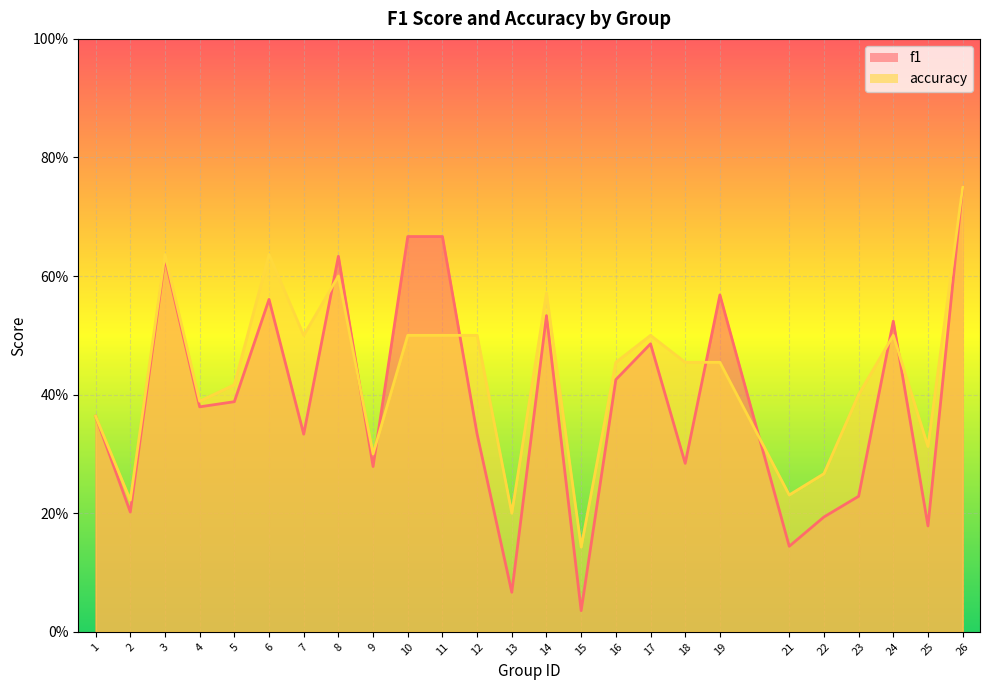

At which category does the chart reach its peak across all series?

26